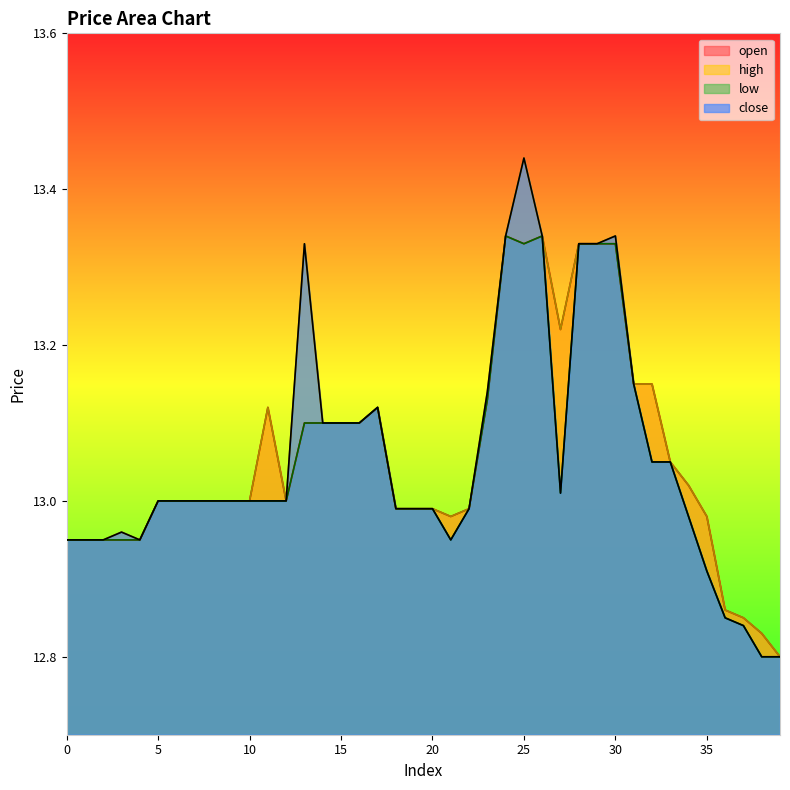

What is the sum of all low values?

521.8